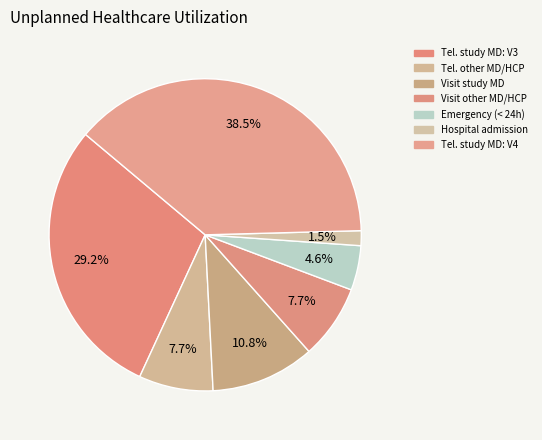

Count the number of slices in the pie.

7